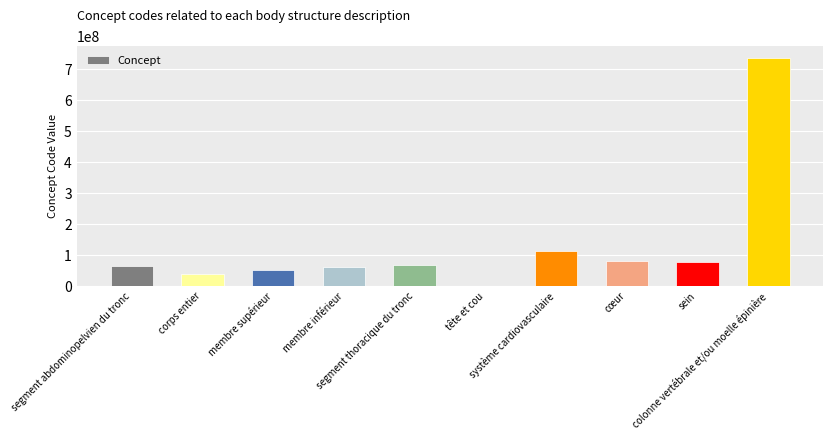

What is the maximum value shown in the chart?

737561001